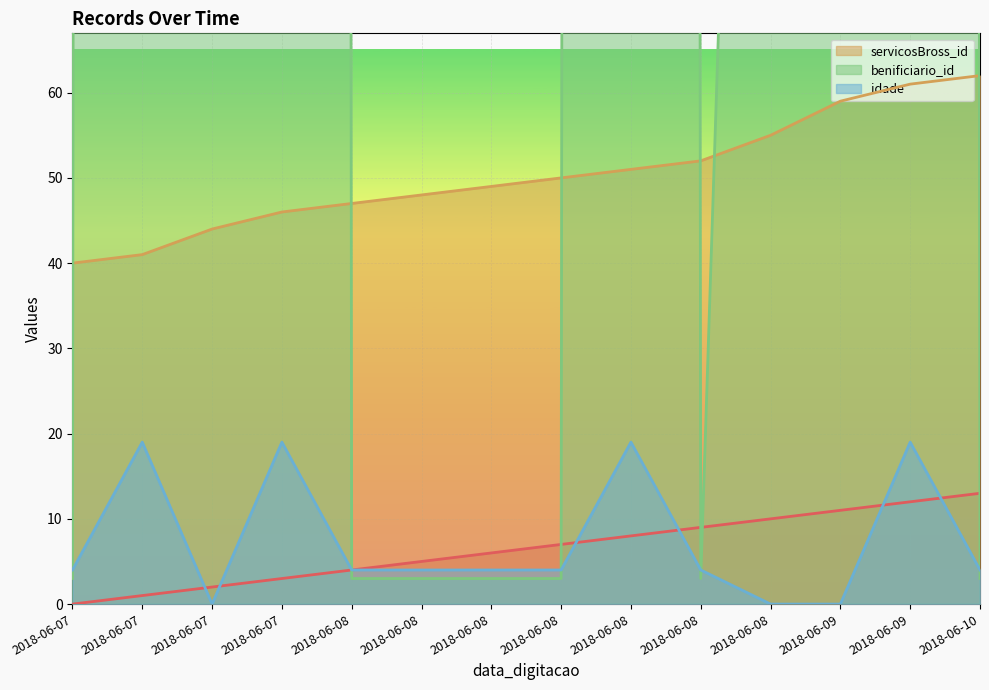

At how many categories does at least one series exceed 1839?

4